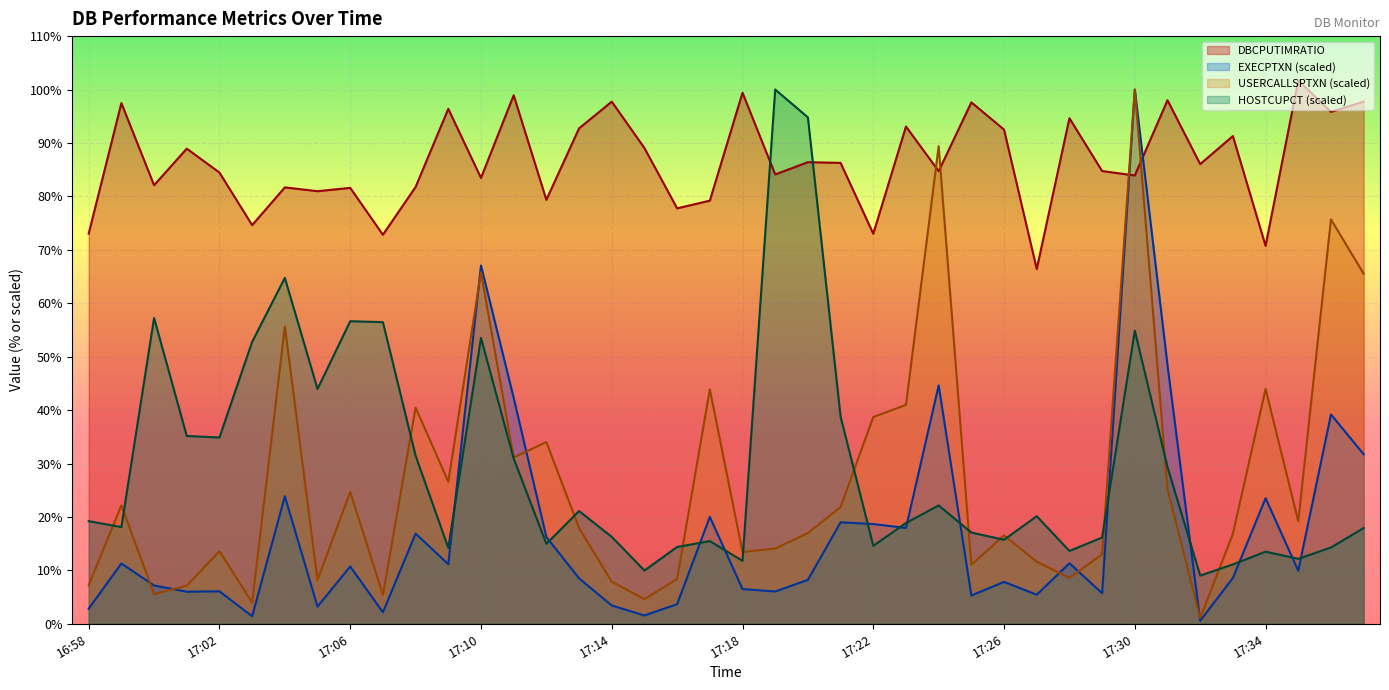

How many interior local valleys does the DBCPUTIMRATIO series have?

15